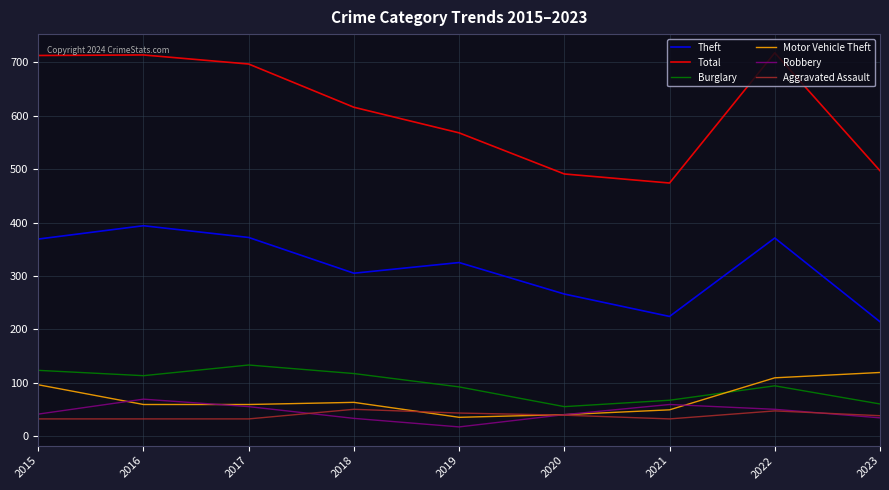

Does the chart display data point markers on the line(s)?

No